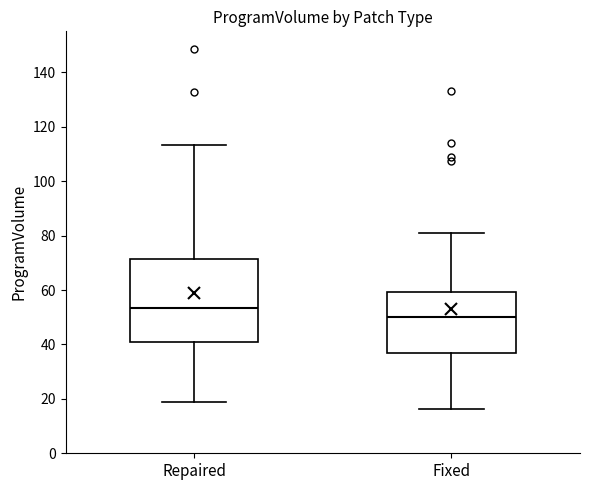

Reading left to right, read every box against the y-axis: the position of its median line, the range the box covers, and the ends of its whiskers. The values are not printed on the chart, so give them approximately, as read against the axis.

Repaired: median 54, box 40 to 72, whiskers 18 to 114
Fixed: median 50, box 38 to 60, whiskers 16 to 82